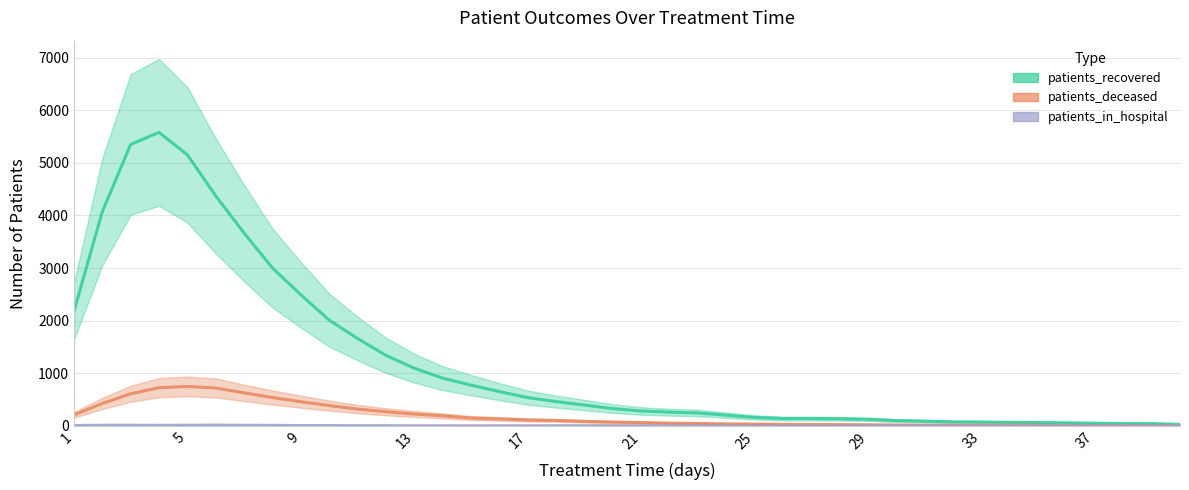

What is the sum of the patients_recovered values at 11 and 2?

5734.7